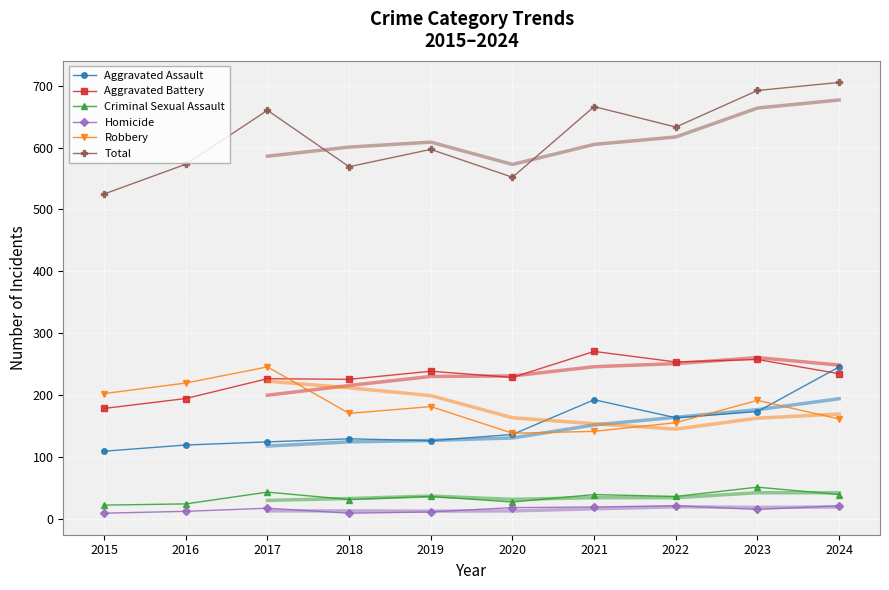

What is the value of the Total point at the 2nd from the left?

573